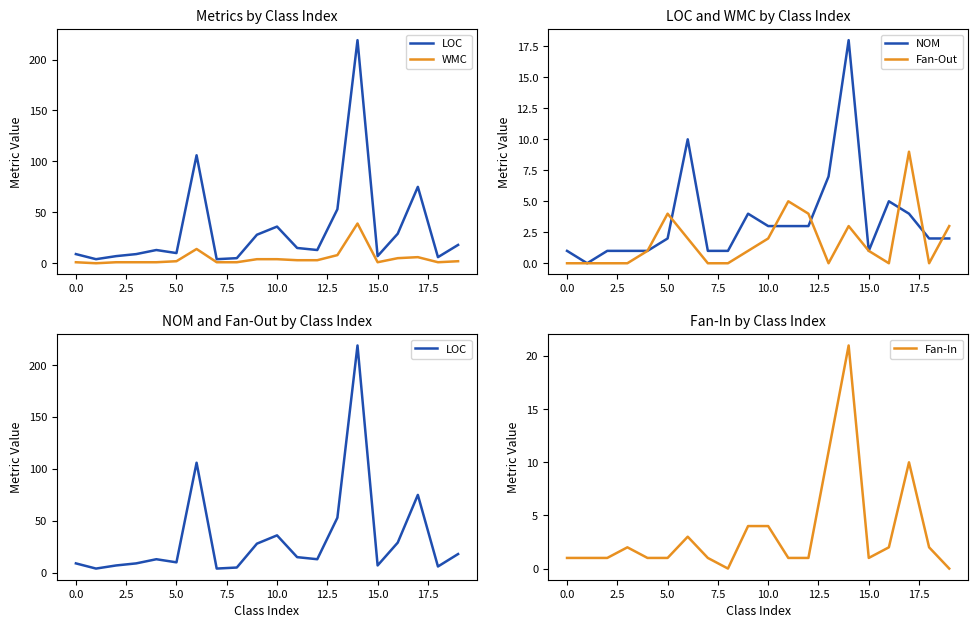

How many values in the LOC series exceed 13?

9